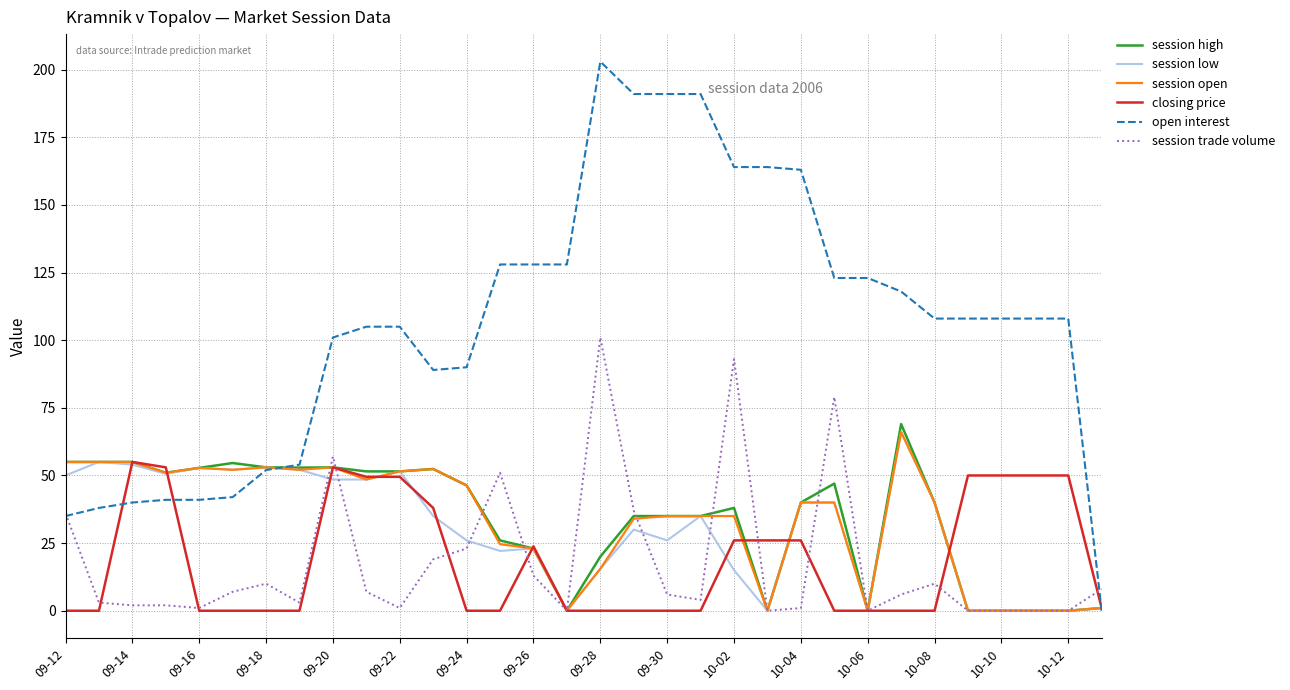

Which series has the largest range (max minus min)?

open interest